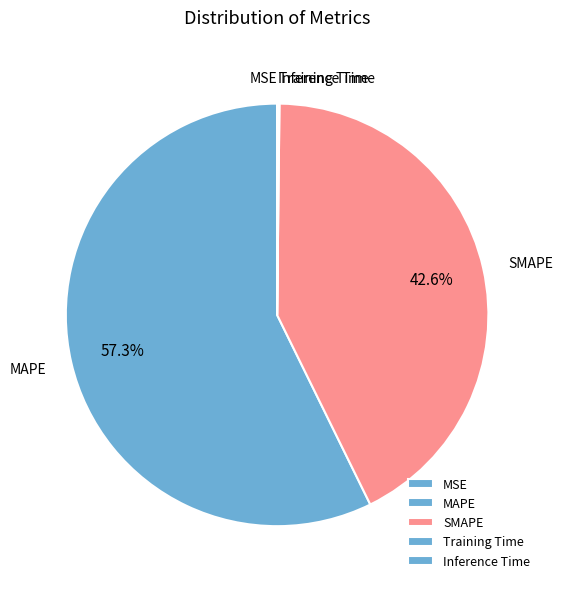

Which slice represents more than half of the pie?

MAPE